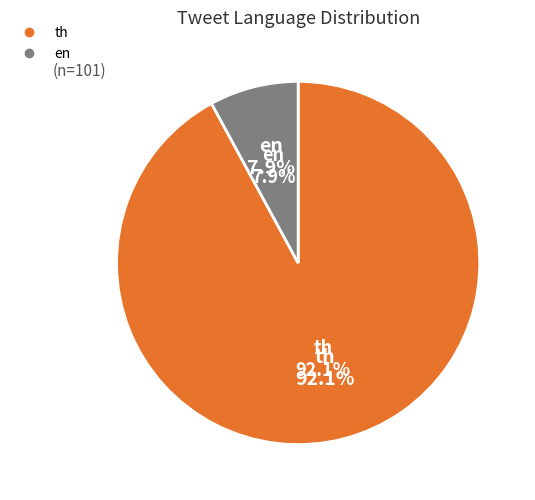

Is there a majority slice in this chart?

Yes